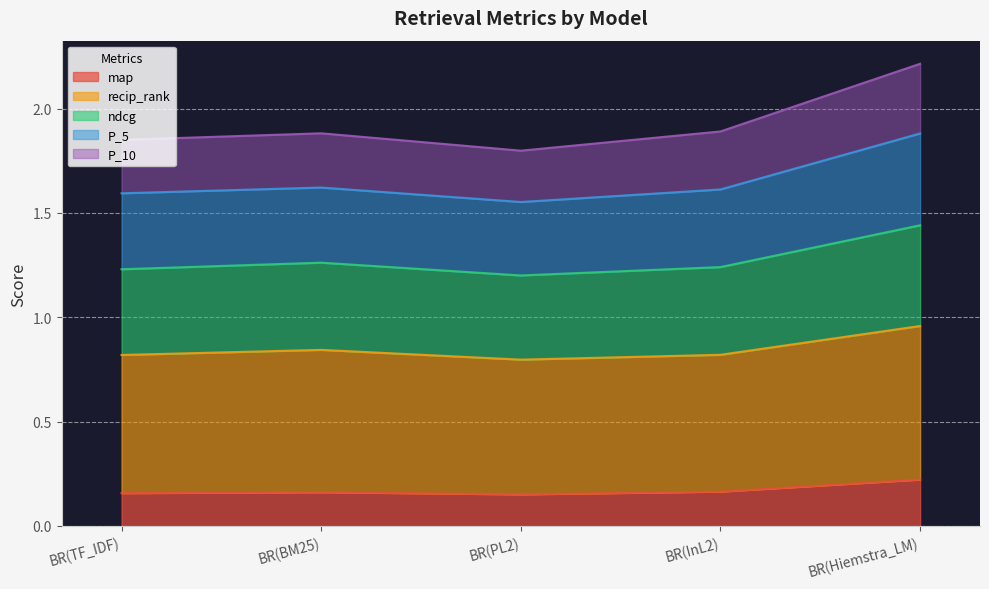

At which label does map reach its peak?

BR(Hiemstra_LM)